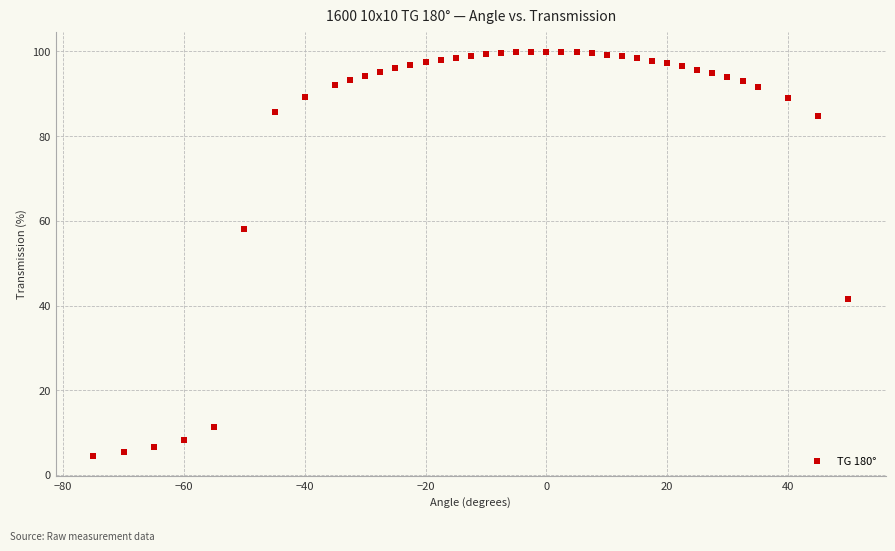

What is the range of X values (max minus min)?

125.0